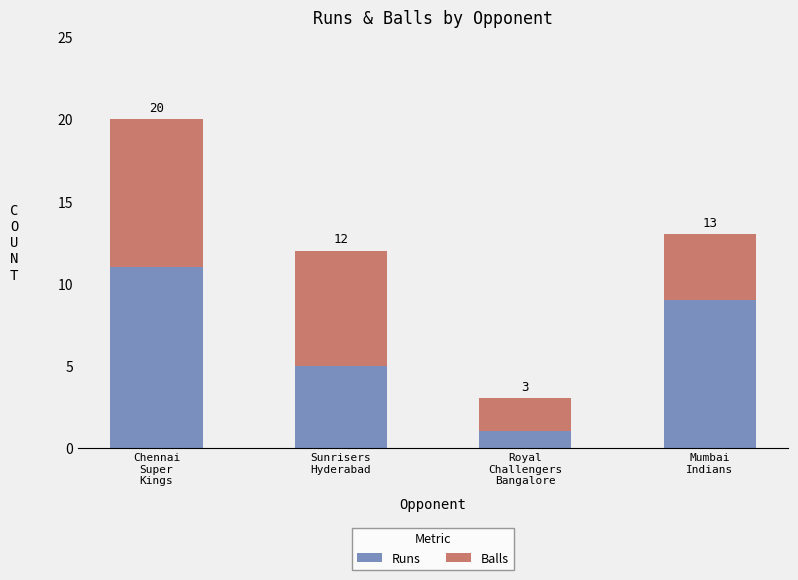

What are all the series names shown in the legend?

Runs, Balls